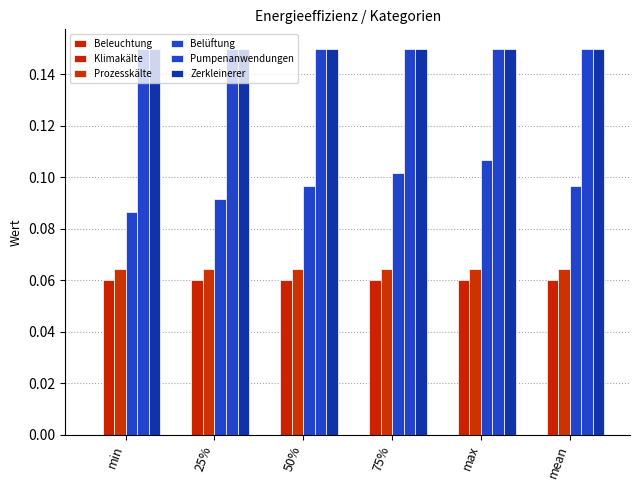

Does the chart contain stacked bars?

No